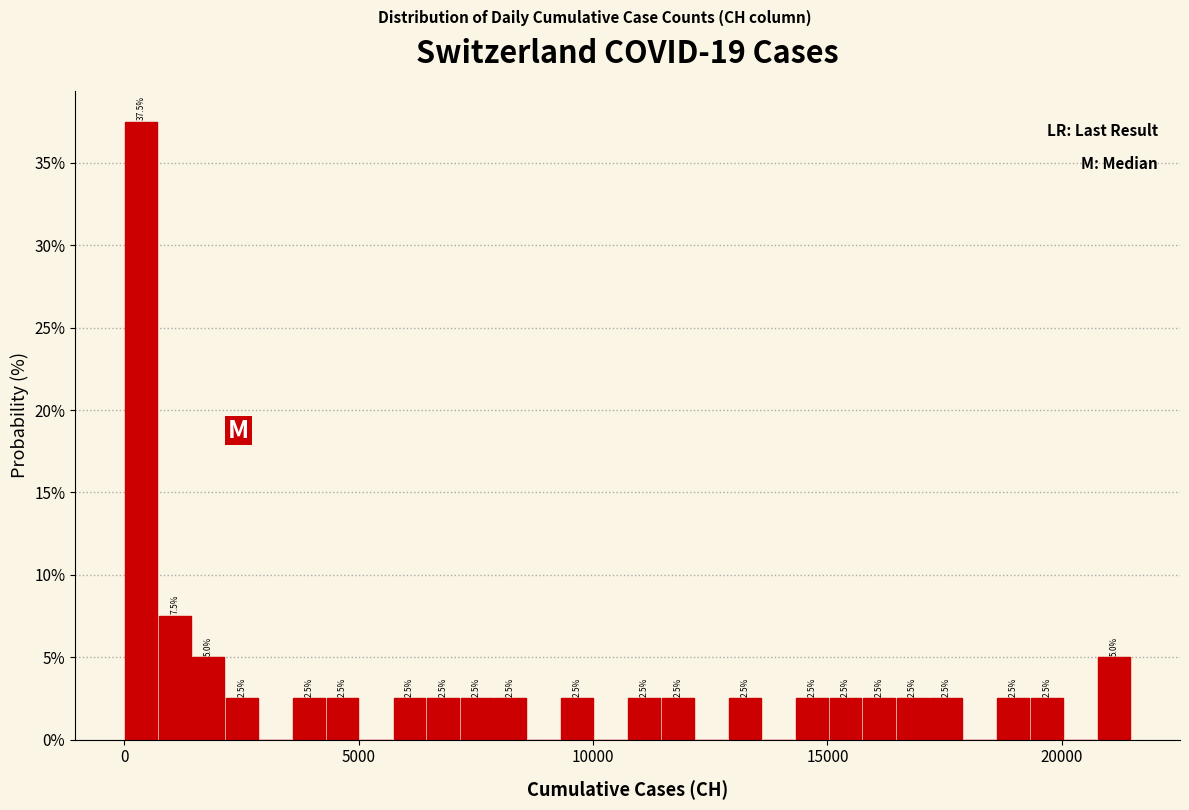

Around what value on the x-axis is the tallest bar? Give the approximate position of its centre, as read against the axis.

500